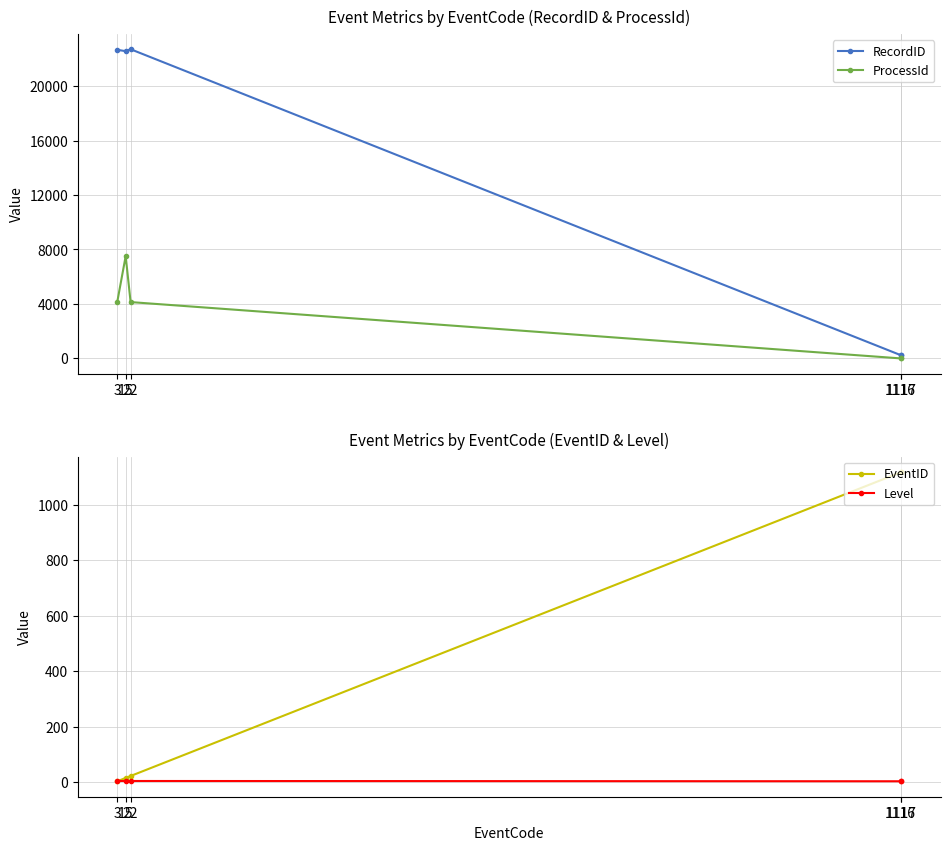

At which category is the sum across all series the highest?

15